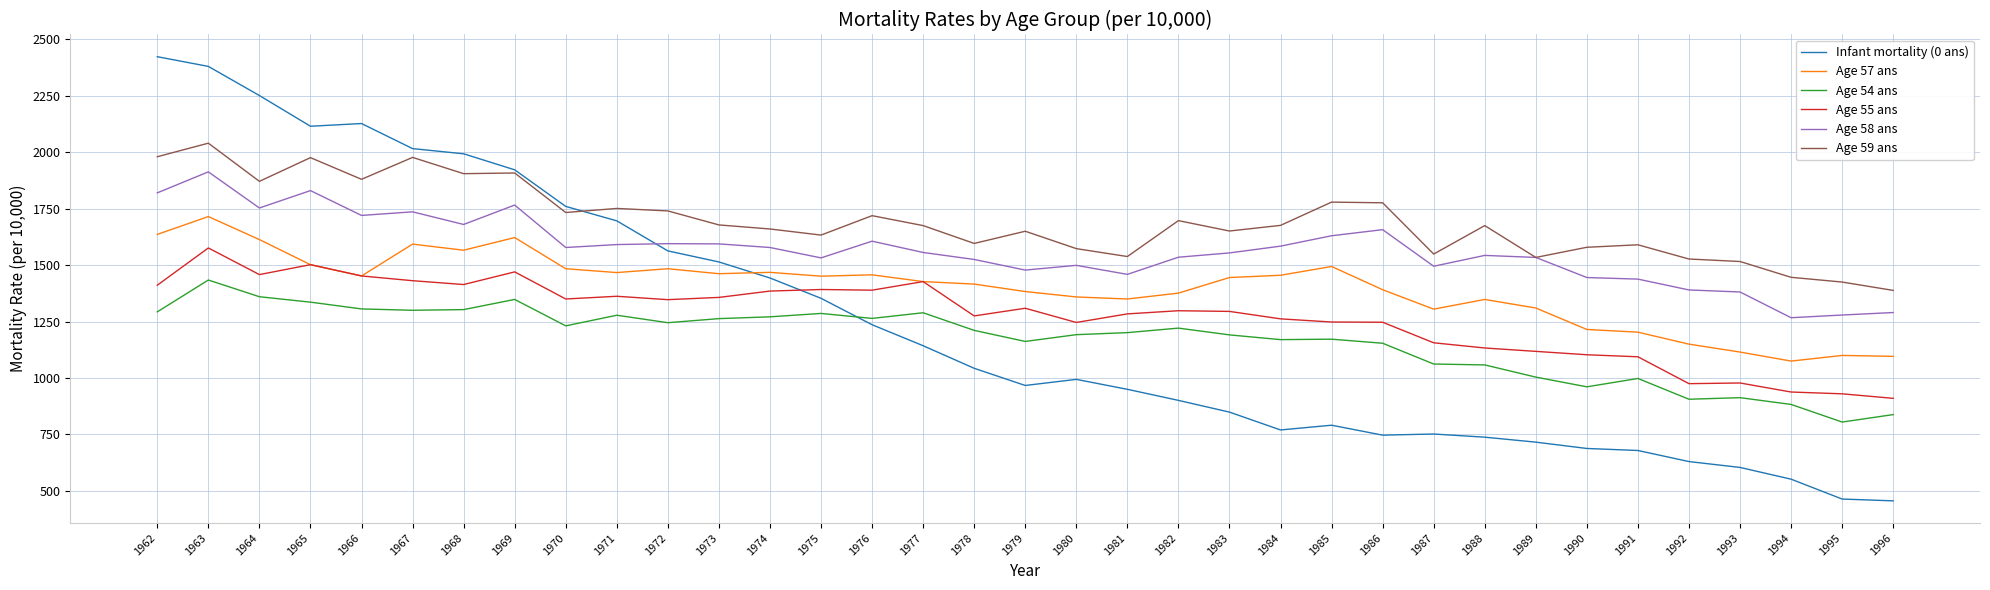

Does the chart display data point markers on the line(s)?

No